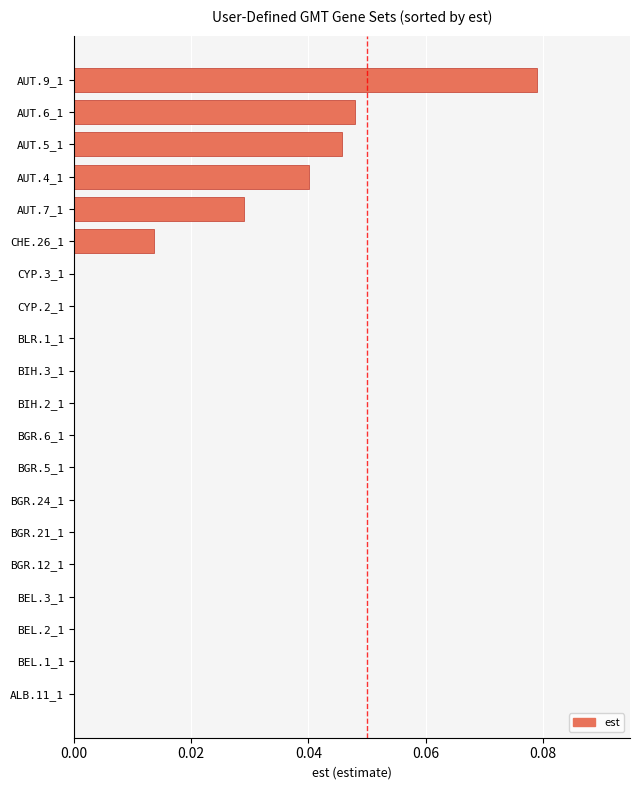

Which category has the highest value across all series?

AUT.9_1